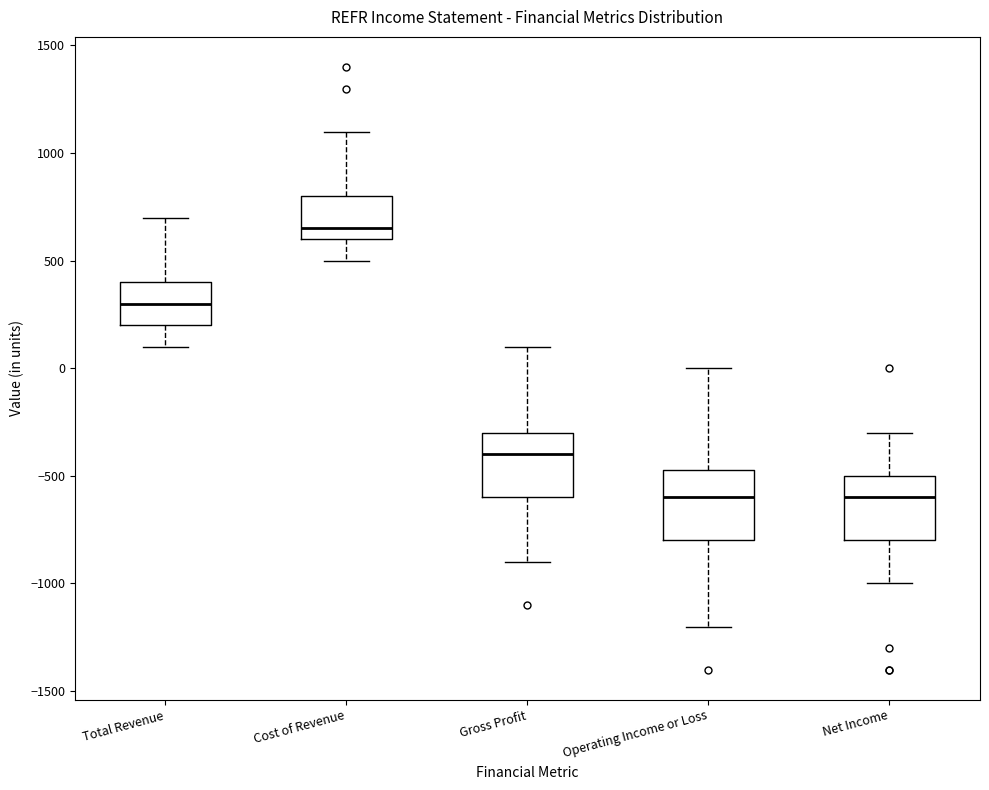

Reading left to right, read every box against the y-axis: the position of its median line, the range the box covers, and the ends of its whiskers. The values are not printed on the chart, so give them approximately, as read against the axis.

Total Revenue: median 300, box 200 to 400, whiskers 100 to 700
Cost of Revenue: median 650, box 600 to 800, whiskers 500 to 1100
Gross Profit: median -400, box -600 to -300, whiskers -900 to 100
Operating Income or Loss: median -600, box -800 to -450, whiskers -1200 to 0
Net Income: median -600, box -800 to -500, whiskers -1000 to -300